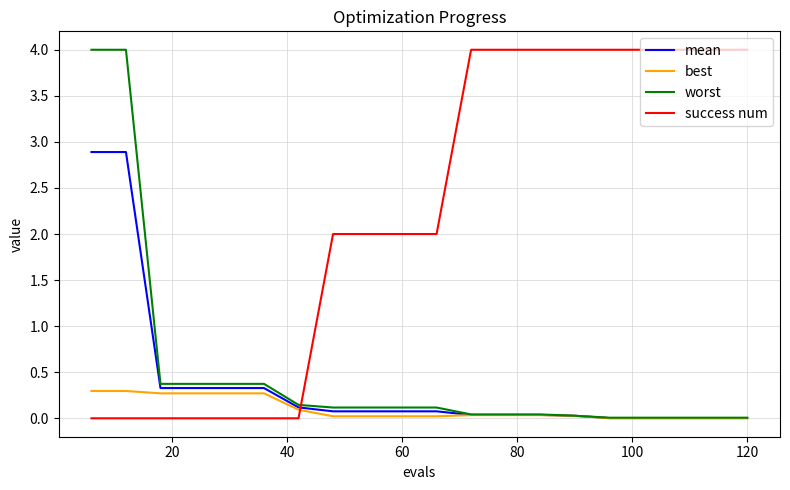

How many times do success num and mean cross each other?

1